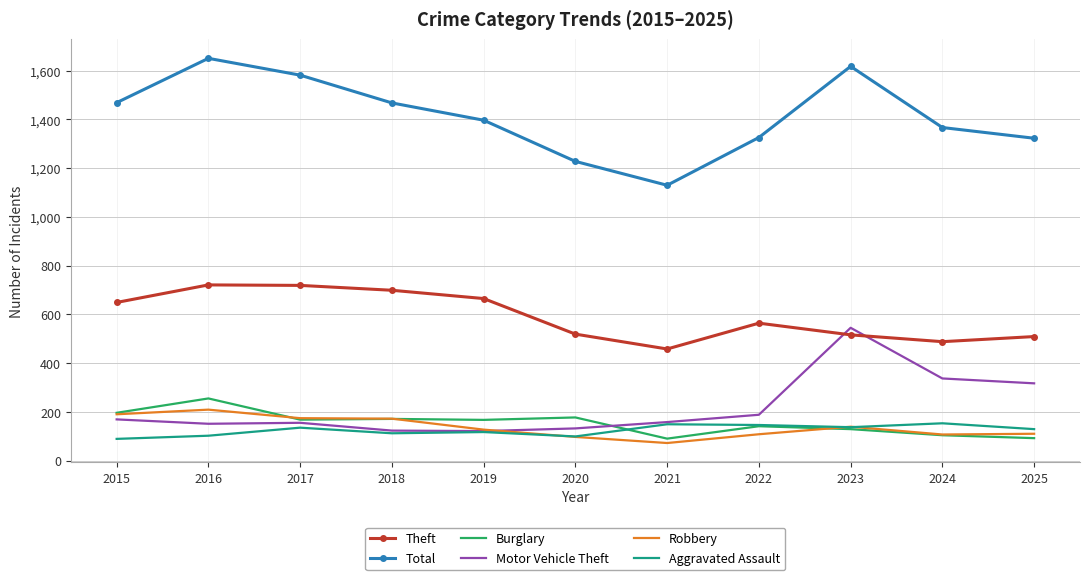

What is the difference between the highest and lowest values at 2022?

1218